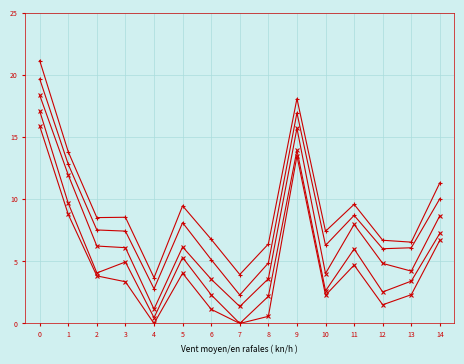

Reading left to right, what are all the values shown in this chart?

series_1: 0=18.4	1=12.0	2=6.2	3=6.1	4=1.2	5=6.2	6=3.6	7=1.4	8=3.6	9=15.7	10=4.0	11=8.0	12=4.8	13=4.2	14=8.7
series_2: 0=19.7	1=12.8	2=7.5	3=7.4	4=2.8	5=8.1	6=5.1	7=2.3	8=4.9	9=17.0	10=6.3	11=8.7	12=6.0	13=6.1	14=10.0
series_3: 0=17.1	1=9.7	2=4.1	3=4.9	4=0.5	5=5.3	6=2.3	7=0.0	8=2.2	9=13.9	10=2.6	11=6.0	12=2.5	13=3.4	14=7.3
series_4: 0=21.2	1=13.8	2=8.5	3=8.5	4=3.7	5=9.5	6=6.8	7=3.9	8=6.4	9=18.1	10=7.4	11=9.6	12=6.7	13=6.5	14=11.3
series_5: 0=15.9	1=8.8	2=3.8	3=3.4	4=0.0	5=4.0	6=1.1	7=0.0	8=0.6	9=13.5	10=2.3	11=4.7	12=1.5	13=2.3	14=6.7